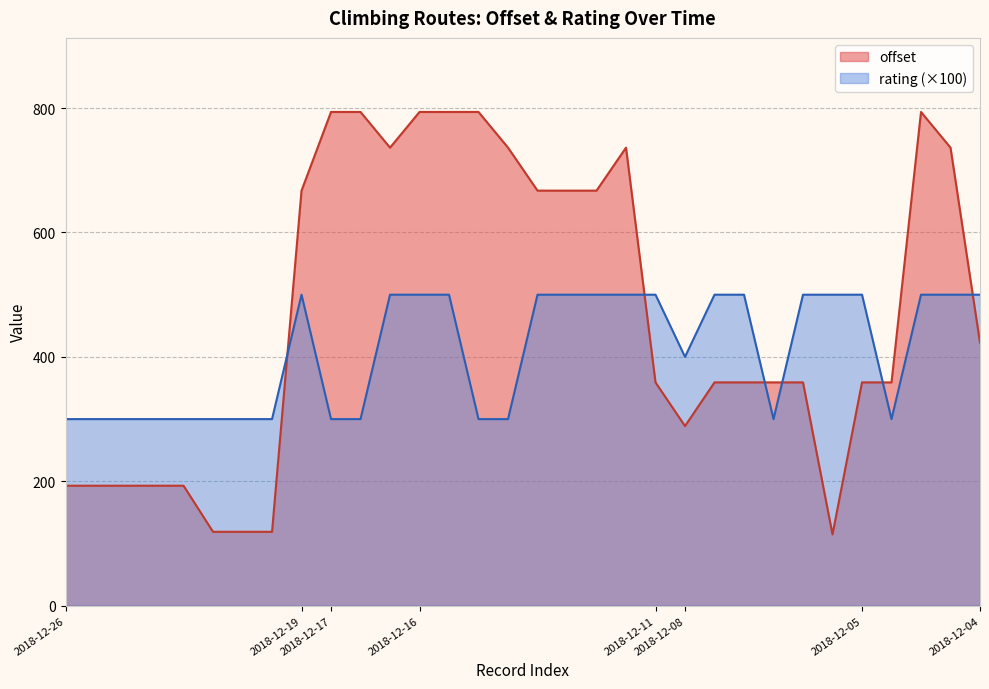

After their last crossing, which series has the higher values: rating or offset?

rating